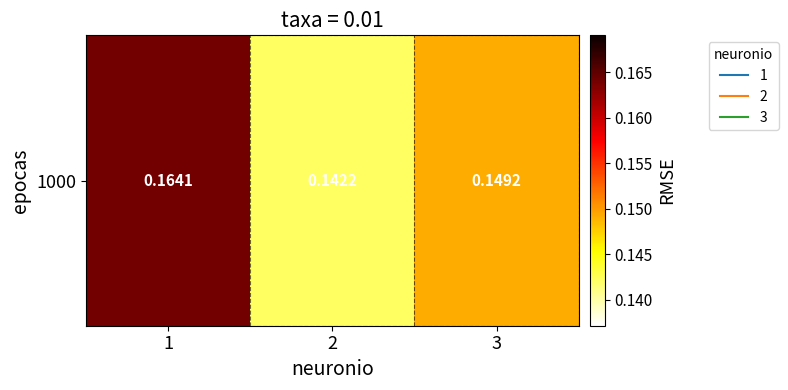

Reading right to left, transcribe all the data shown in this chart.

3=0.1	2=0.1	1=0.2